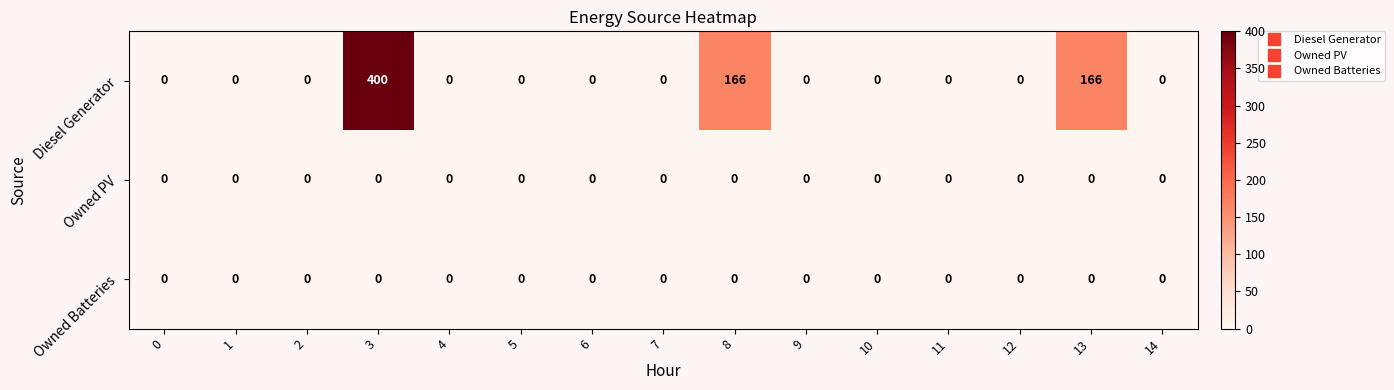

What is the greatest value displayed?

400